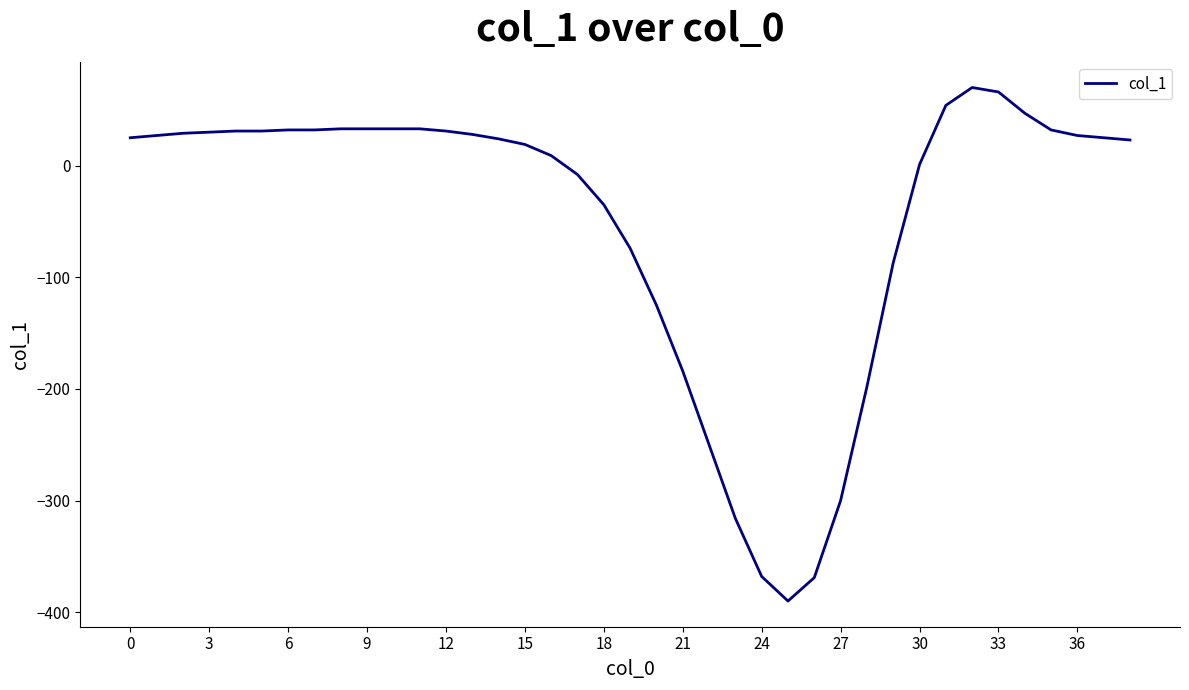

What is the minimum value shown in the chart?

-390